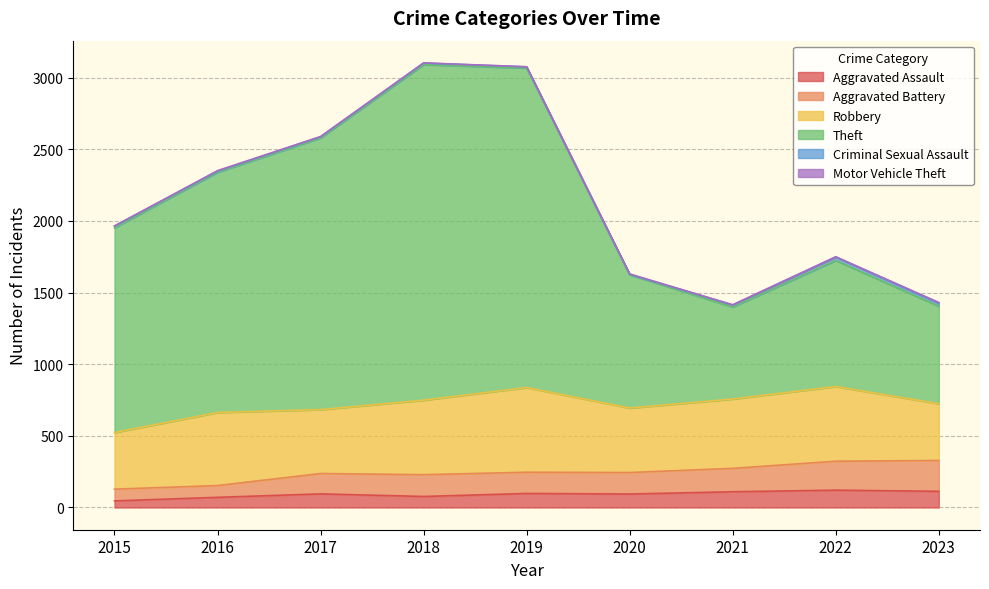

What is the maximum value for Aggravated Assault?

121